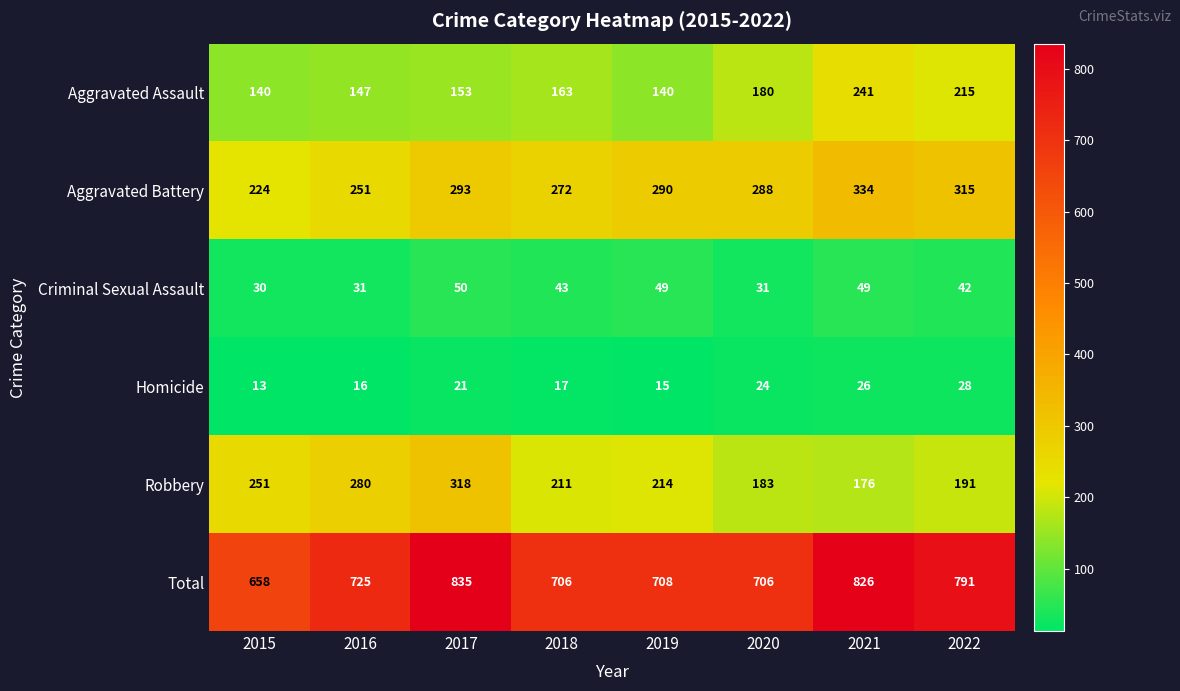

At which label does Aggravated Battery reach its peak?

2021